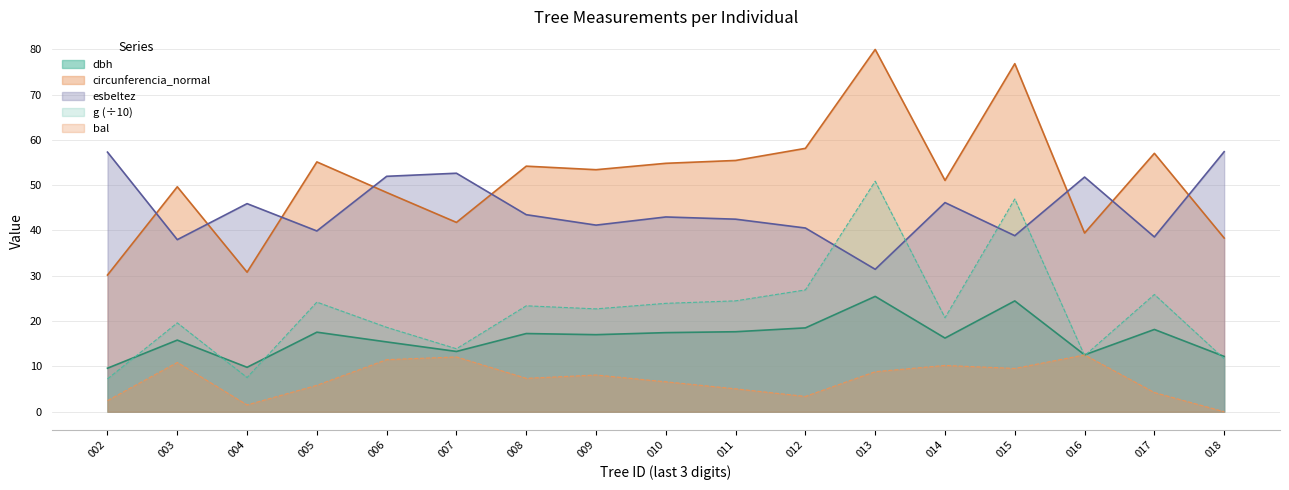

Which series has the widest spread of values?

circunferencia_normal